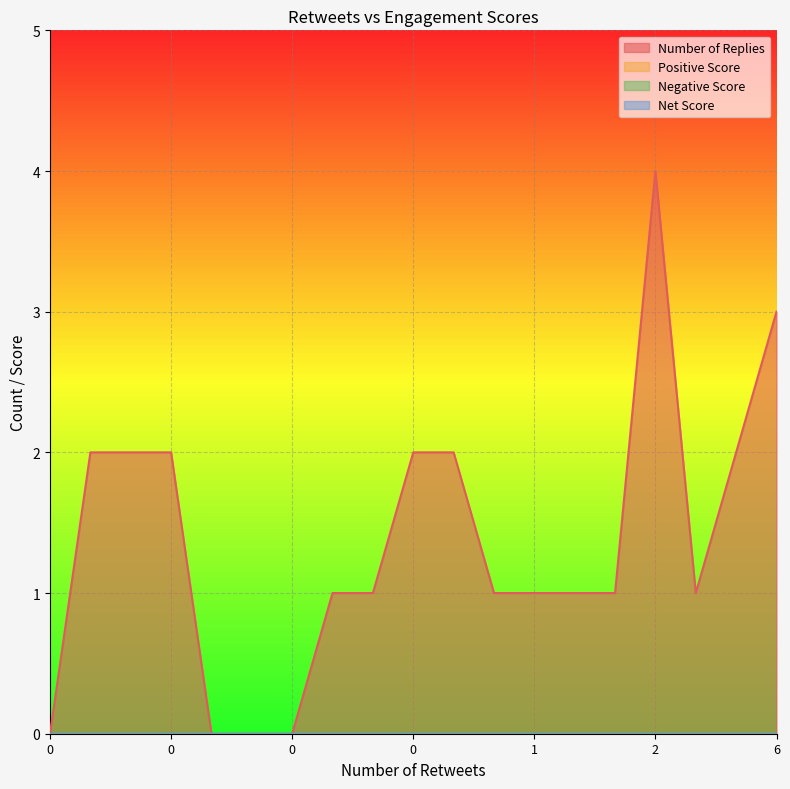

Which series has the largest total across all categories?

Number of Replies